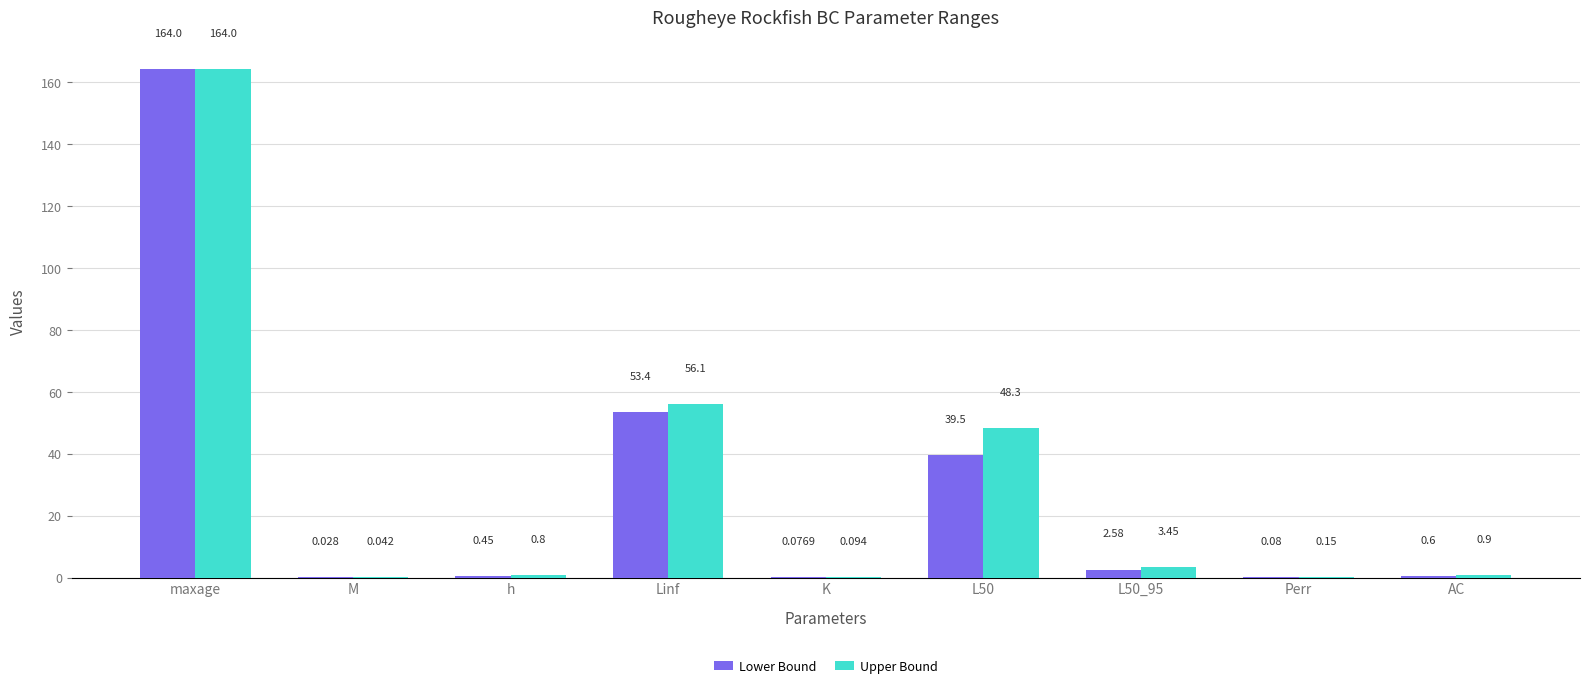

At which label is Upper Bound closest to 82?

Linf